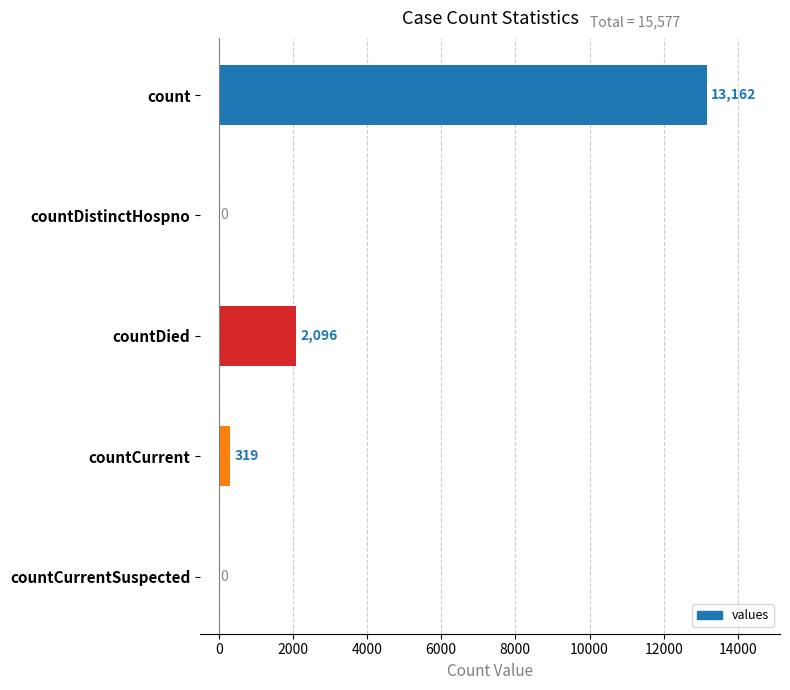

Is it true that the value at countCurrentSuspected is -6746?

False